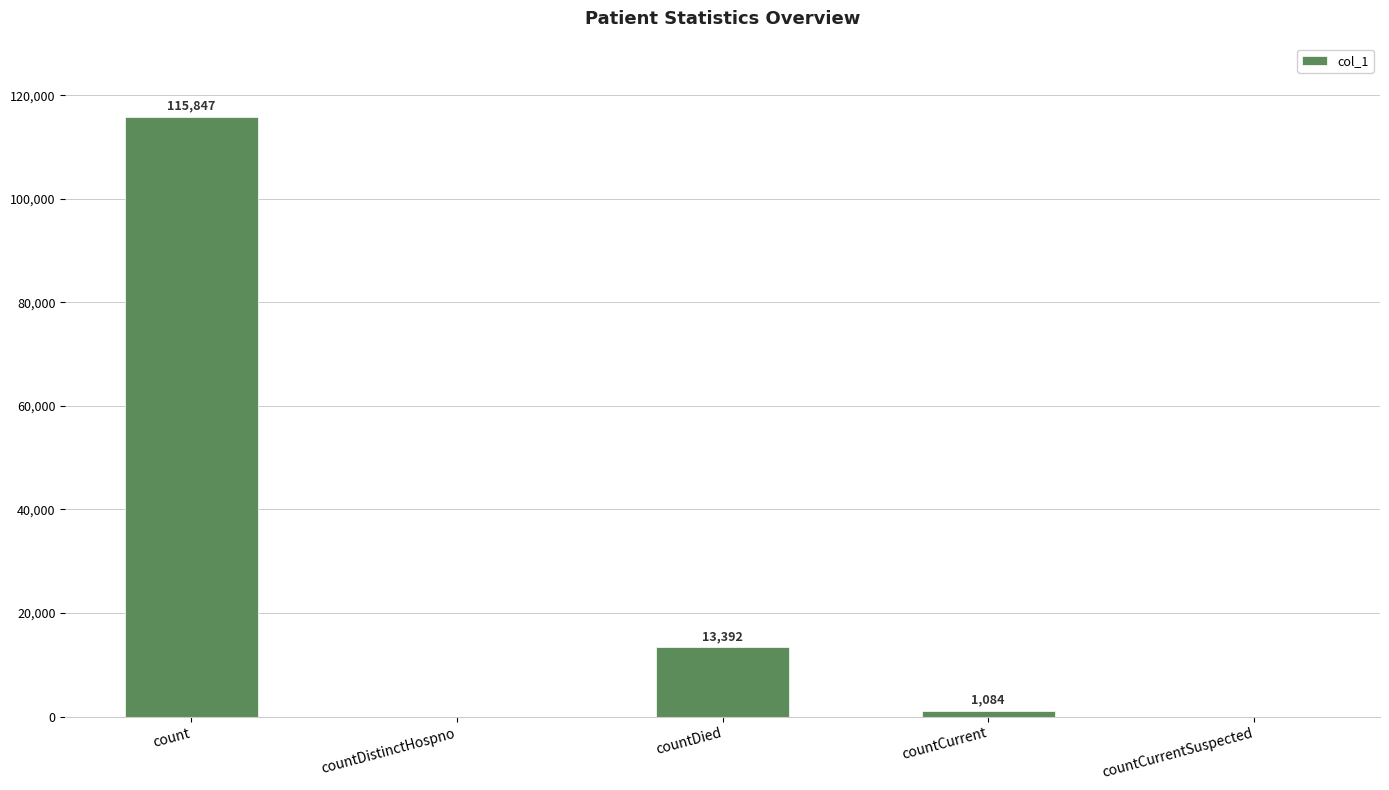

True or false: the data shows 0 at countCurrentSuspected.

True